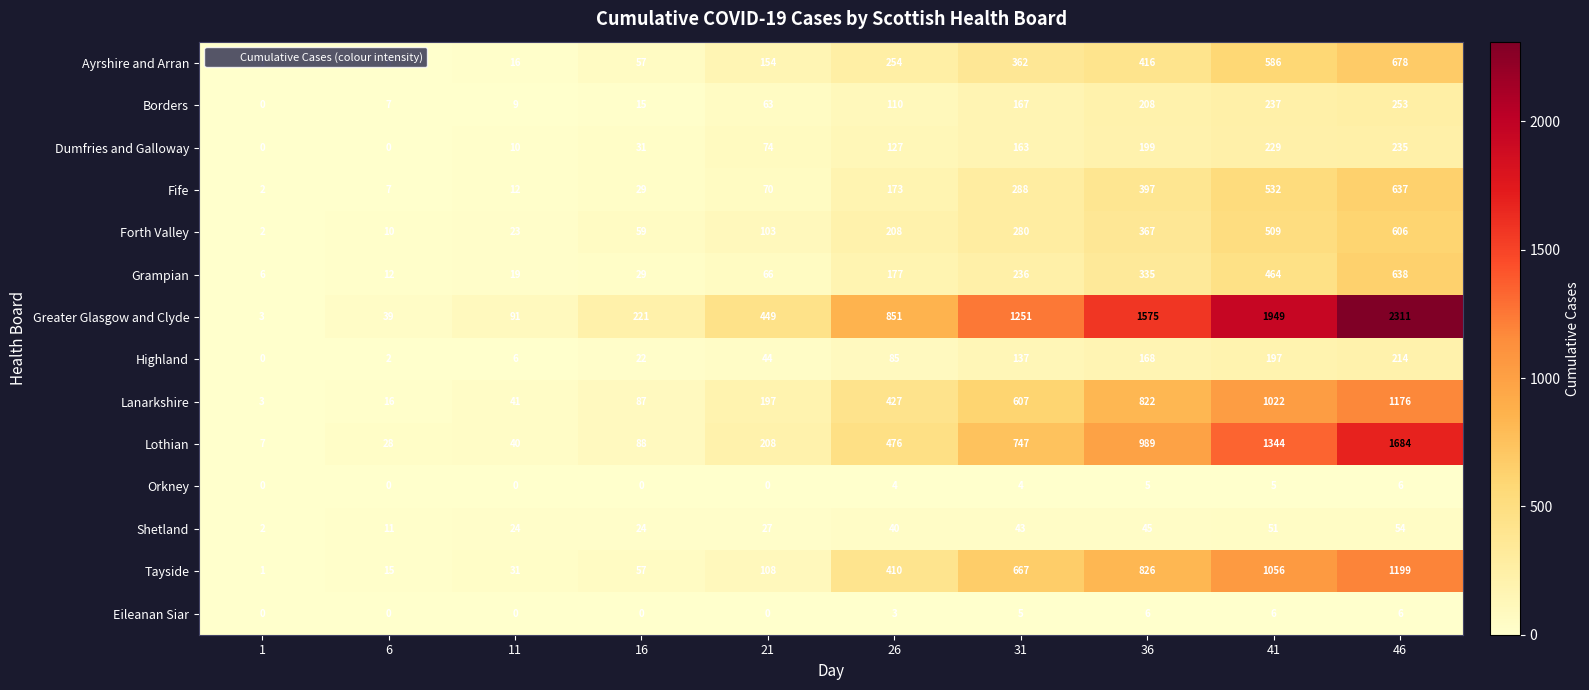

What is the maximum value shown in the chart?

2311